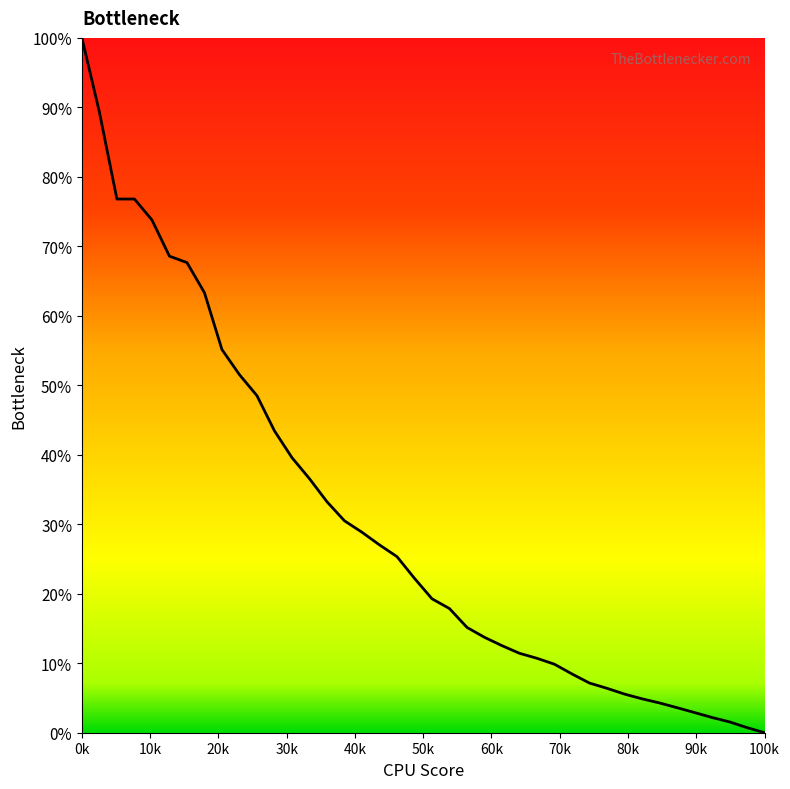

Does the chart display data point markers on the line(s)?

No